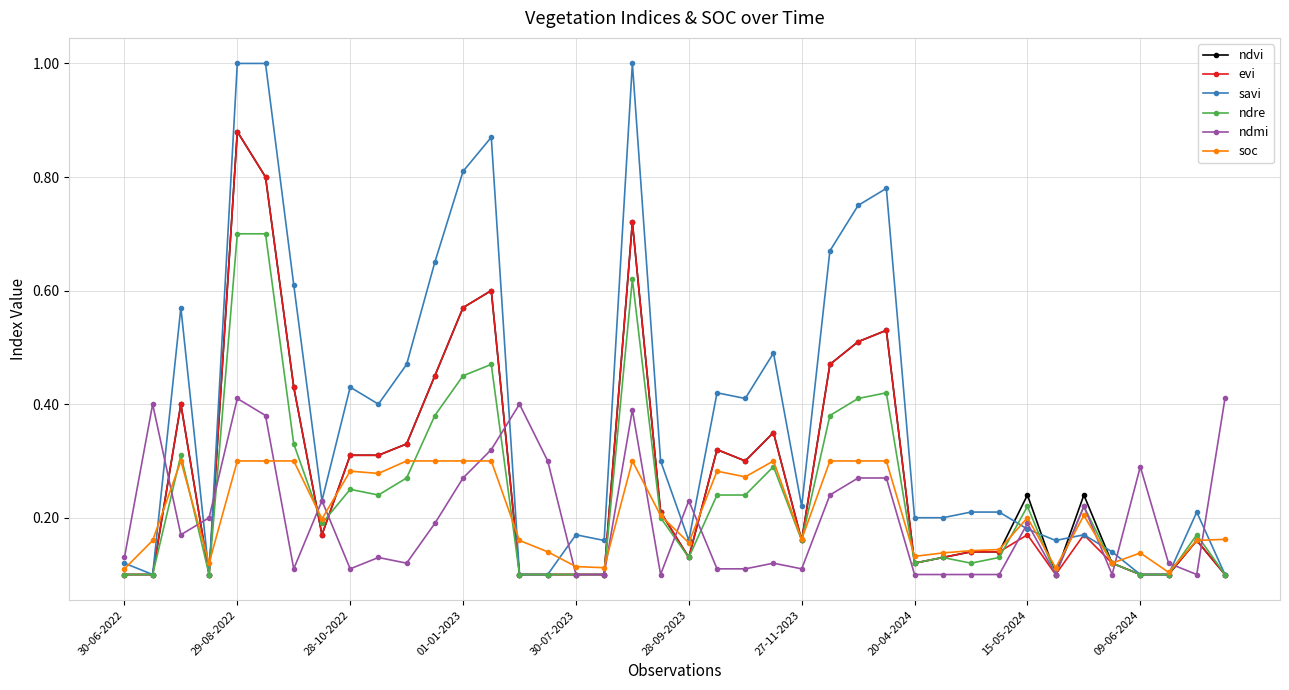

Which series has the largest total across all categories?

savi